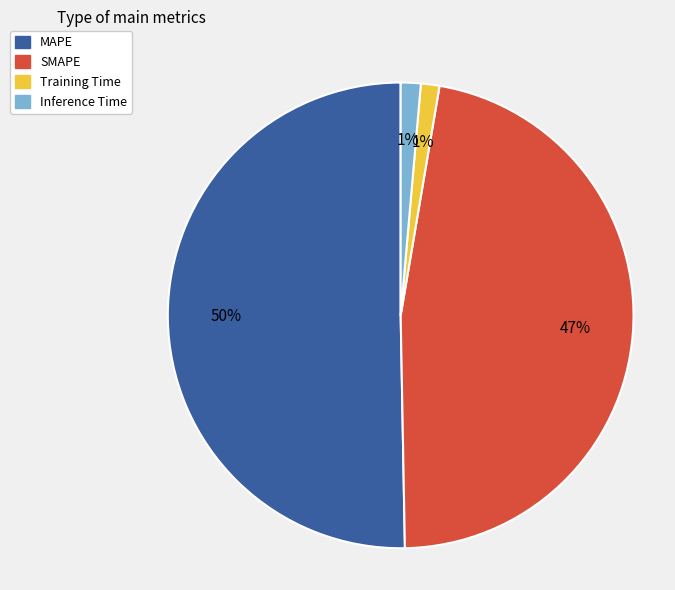

How many slices are in this pie chart?

4